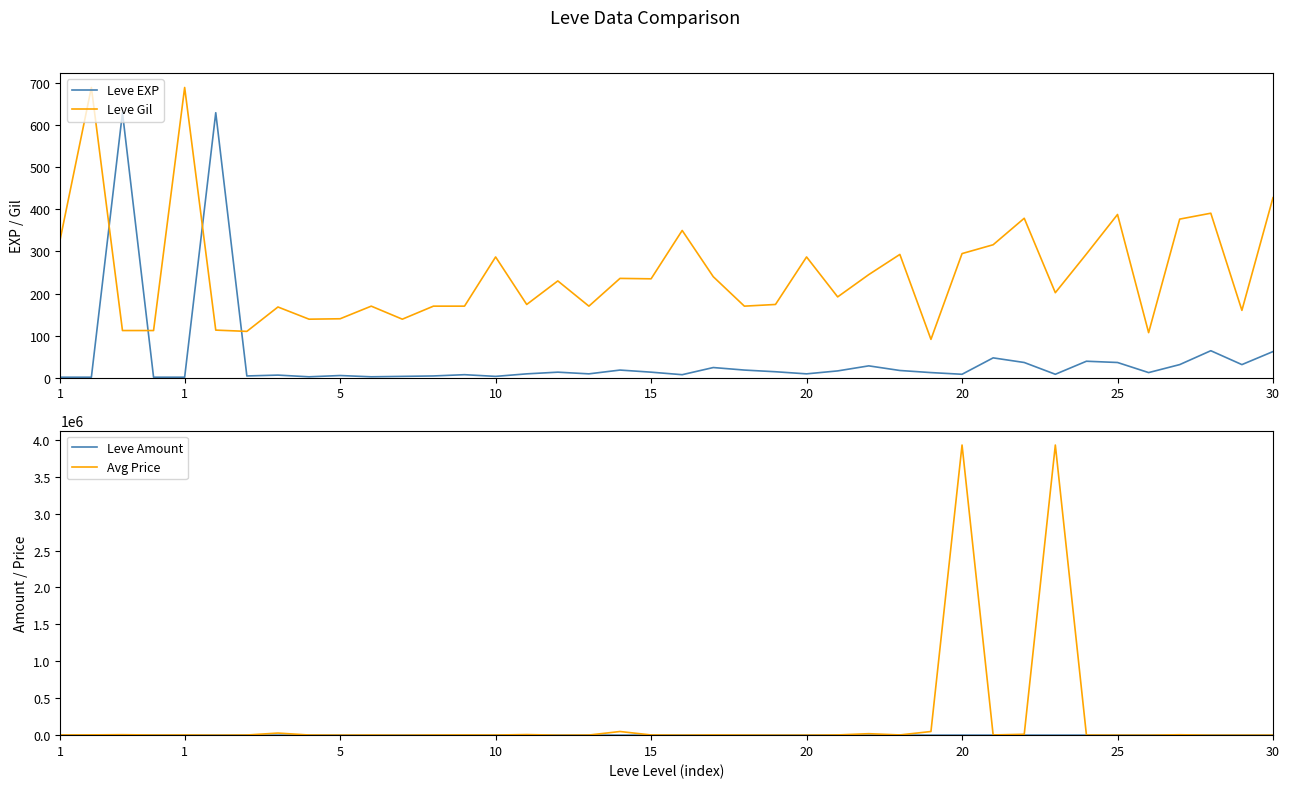

Does the chart have visible grid lines?

No